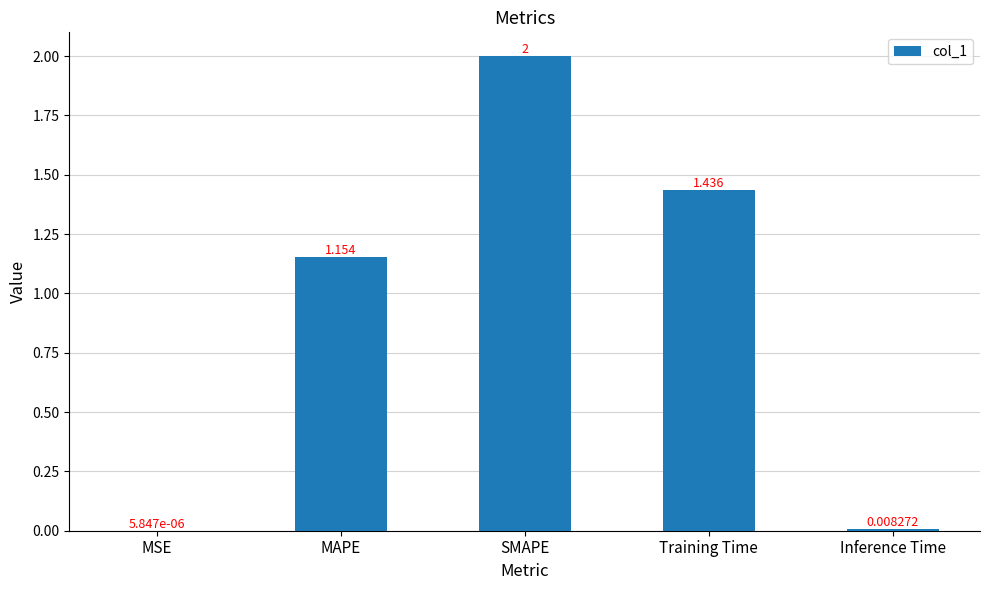

At which label does the data first exceed 1?

MAPE